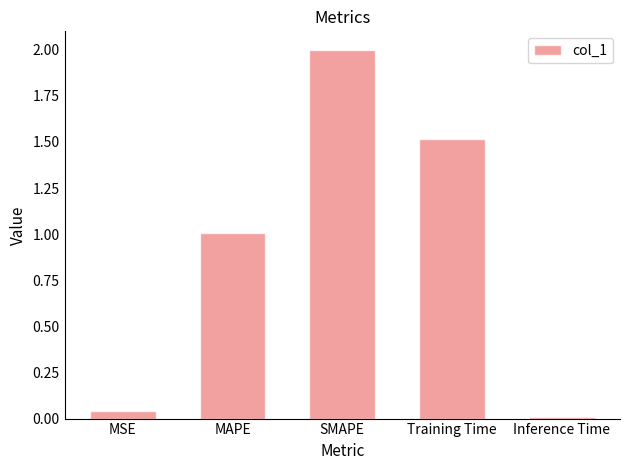

Approximately how many times larger is the value at Training Time compared to MAPE?

1.5